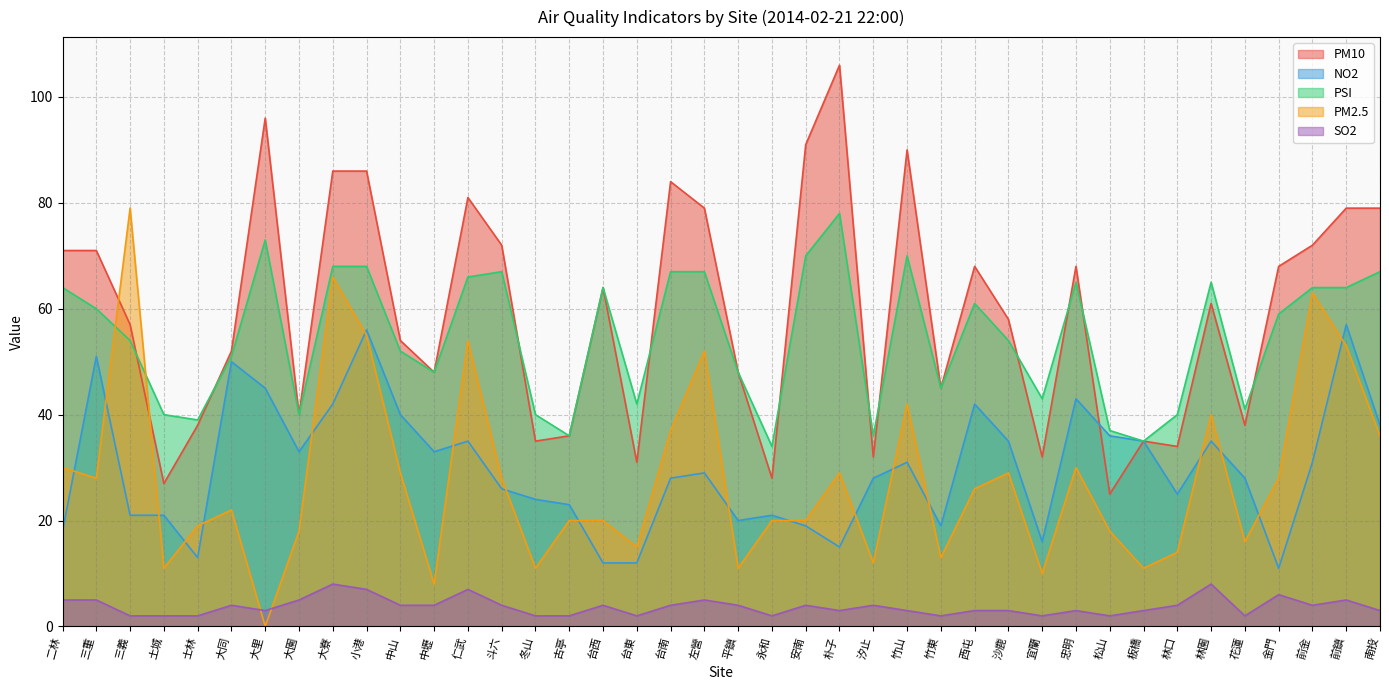

Count the number of data series in this chart.

5